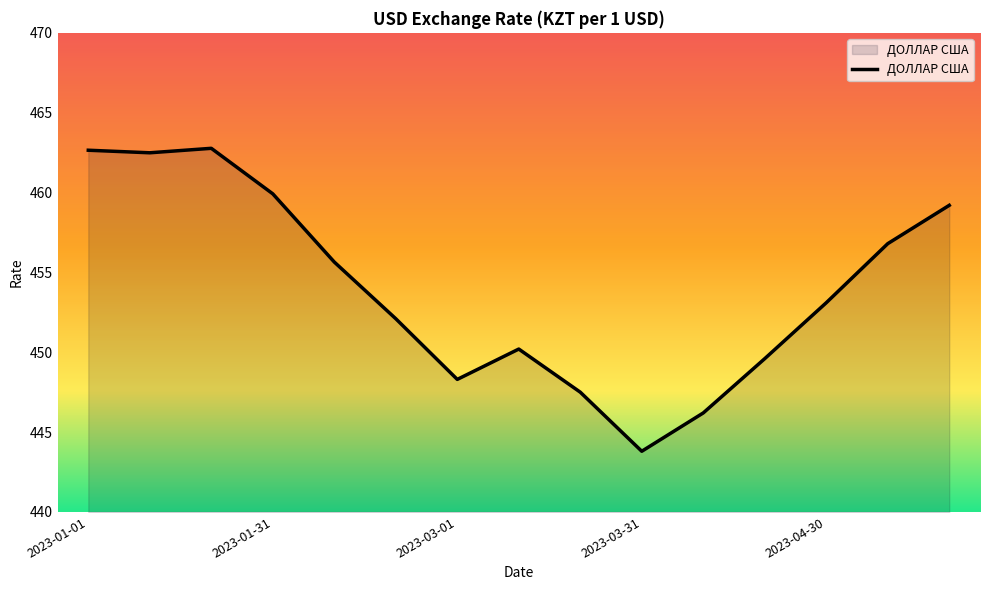

What is the greatest value displayed?

462.8